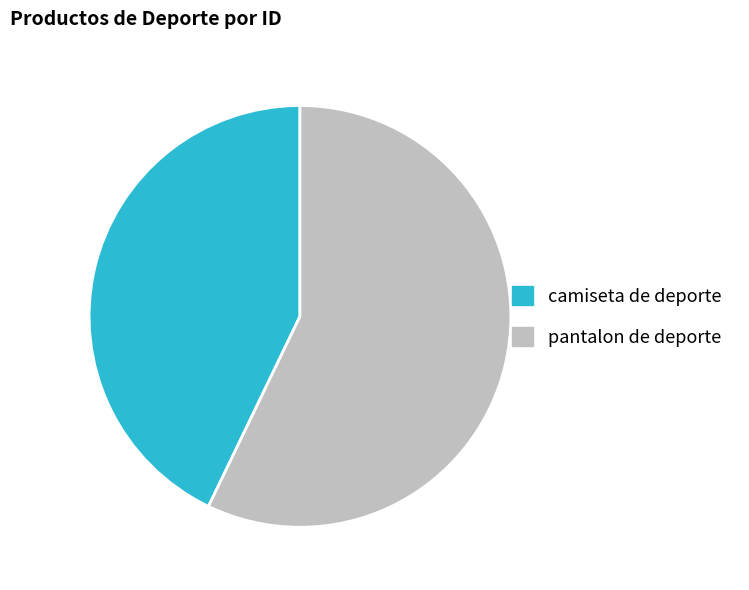

Which has a higher value, camiseta de deporte or pantalon de deporte?

pantalon de deporte